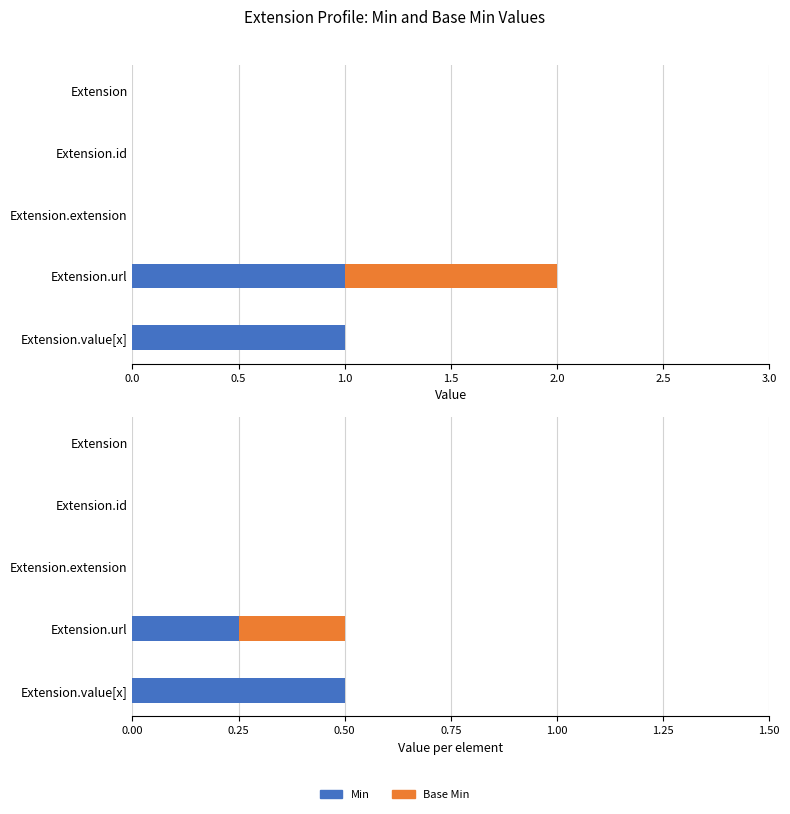

Is it true that Base Min equals 0.0 at Extension.id?

True